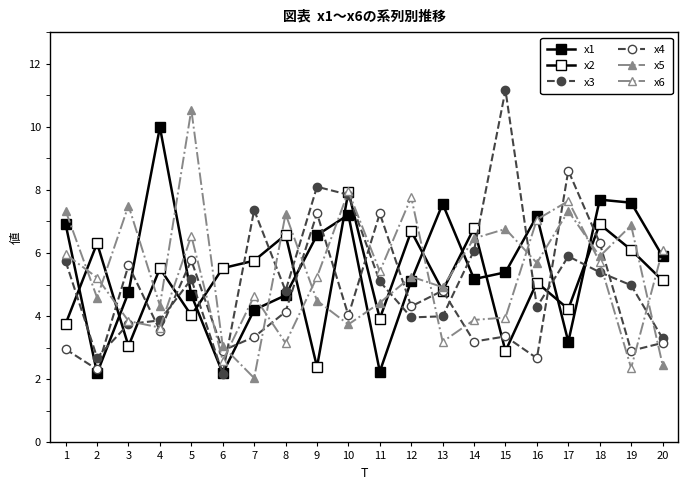

How many intersections are there between x6 and x3?

8